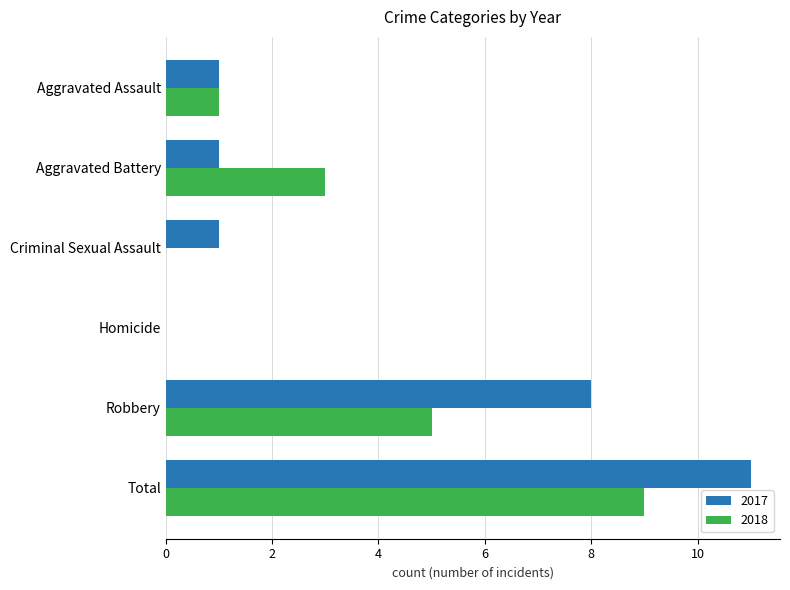

Is the value of 2018 at Robbery greater than the value of 2017 at Aggravated Assault?

Yes